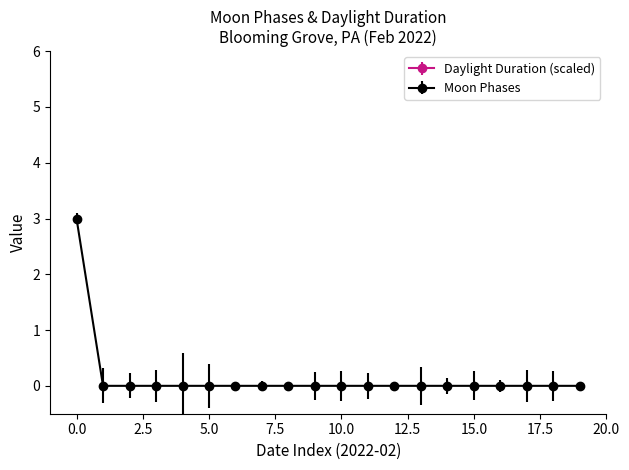

What is the sum of all values?

3